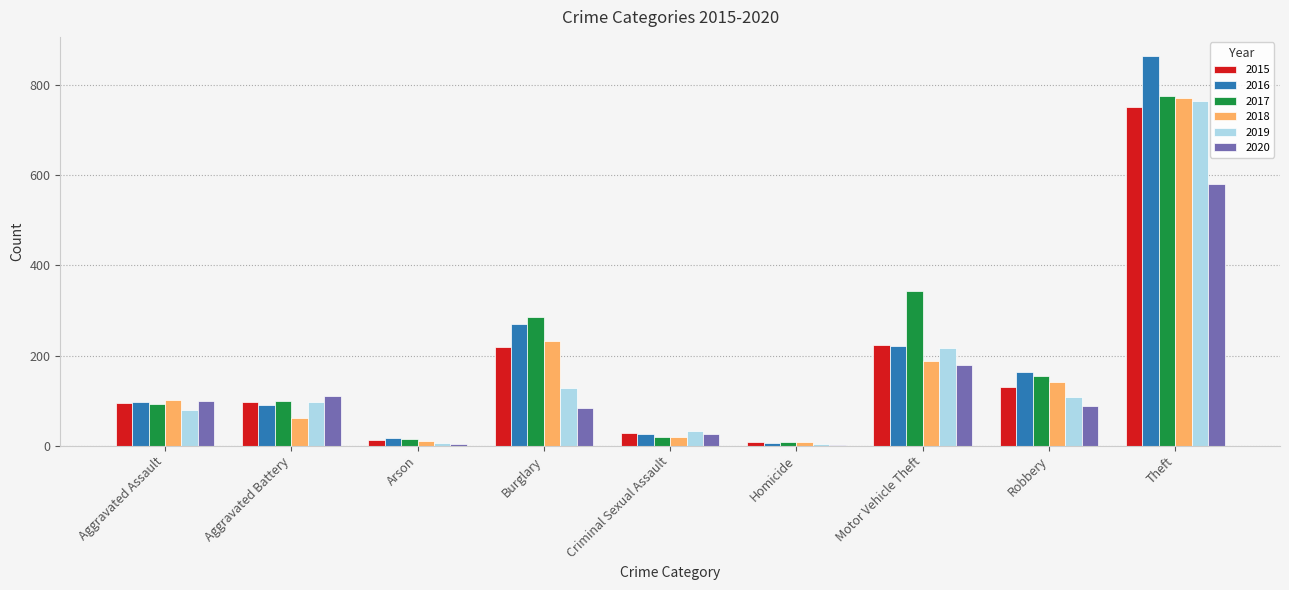

What is the average value of the 2020 series?

130